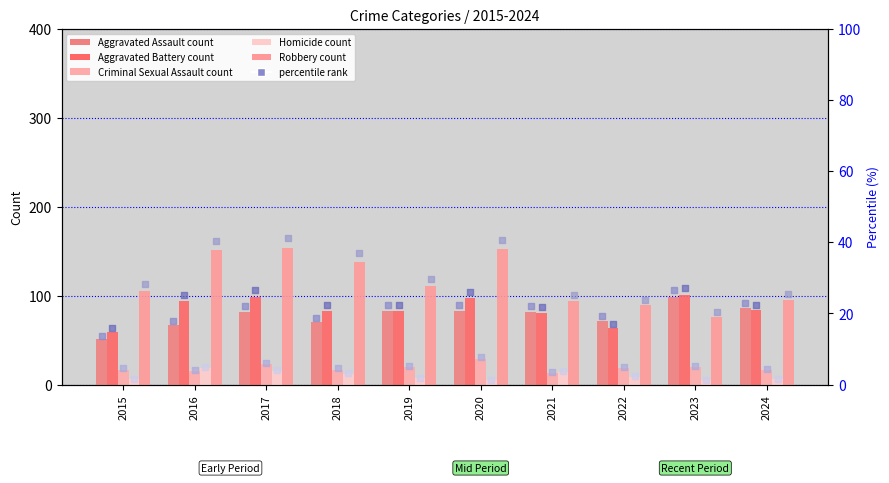

Which series contains the lowest Y value?

Homicide